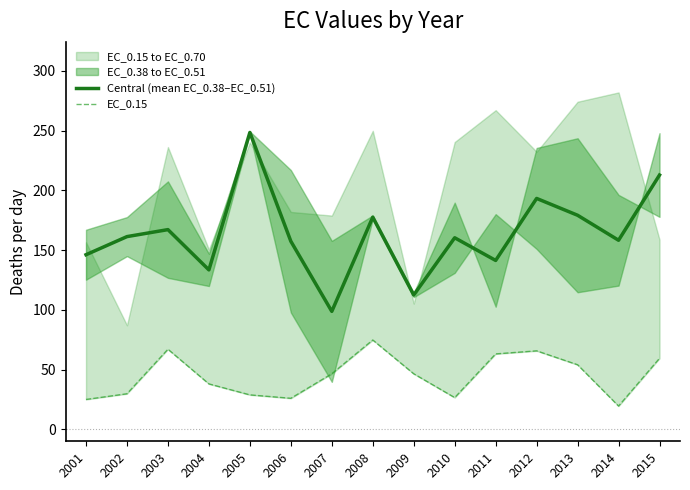

Reading left to right, extract all data points from this chart.

Central (mean EC_0.38–EC_0.51): 2001=146.2	2002=161.3	2003=167.2	2004=133.5	2005=248.5	2006=157.4	2007=98.7	2008=177.6	2009=112.5	2010=160.4	2011=141.4	2012=193.3	2013=179.2	2014=158.3	2015=212.9
EC_0.15: 2001=25.0	2002=29.8	2003=67.0	2004=38.0	2005=28.8	2006=26.0	2007=46.5	2008=74.8	2009=46.5	2010=26.6	2011=63.1	2012=65.7	2013=54.1	2014=19.5	2015=59.4